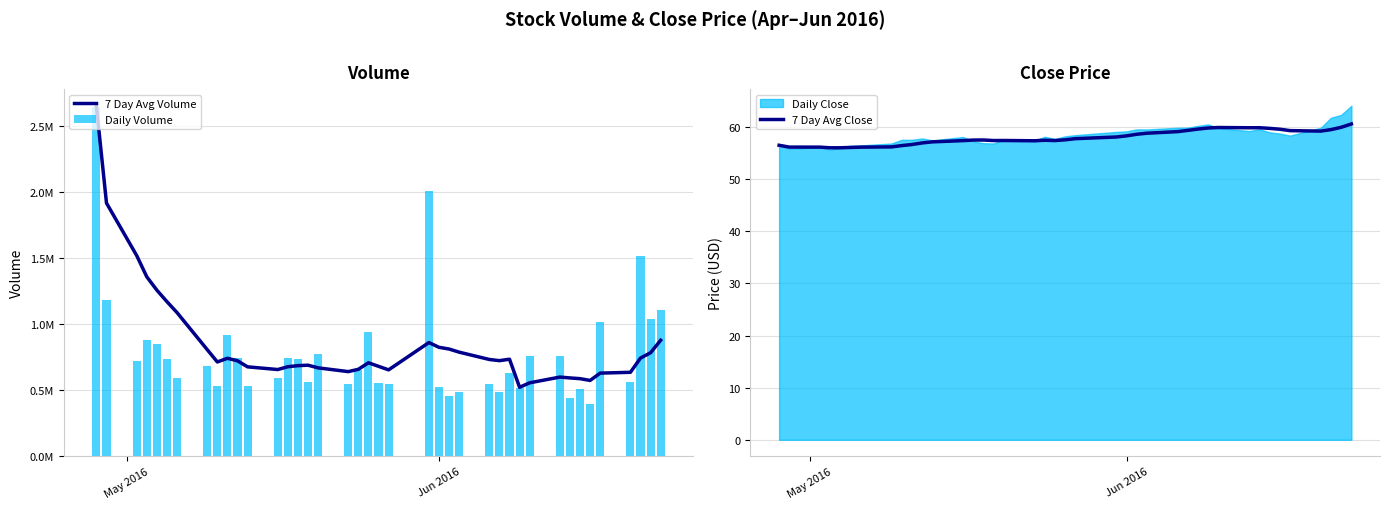

What is the value of the 7 Day Avg Close bar at the 11th from the left?

57.0